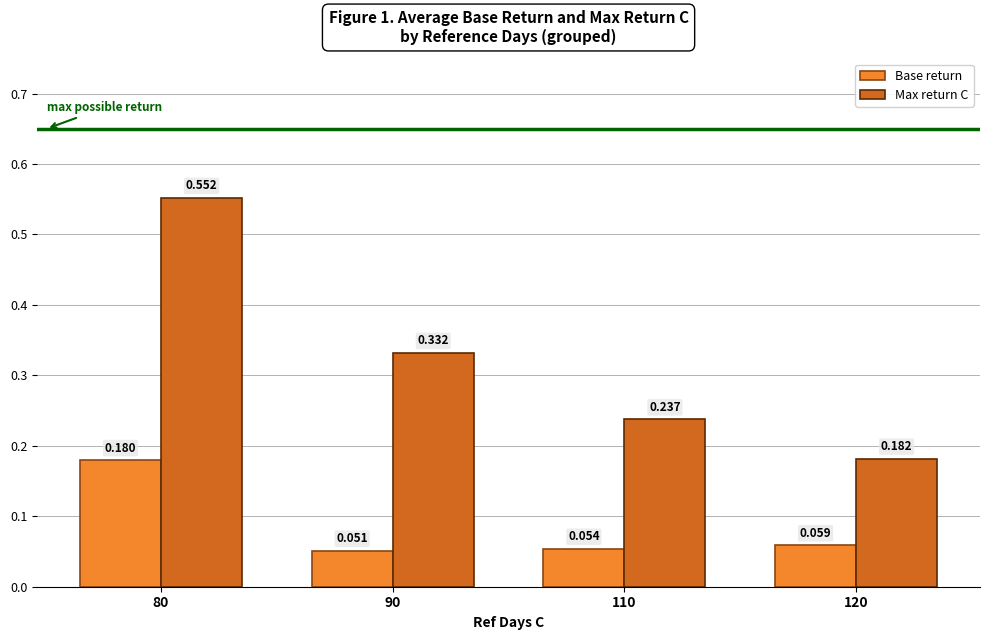

Which series has the widest spread of values?

Max return C